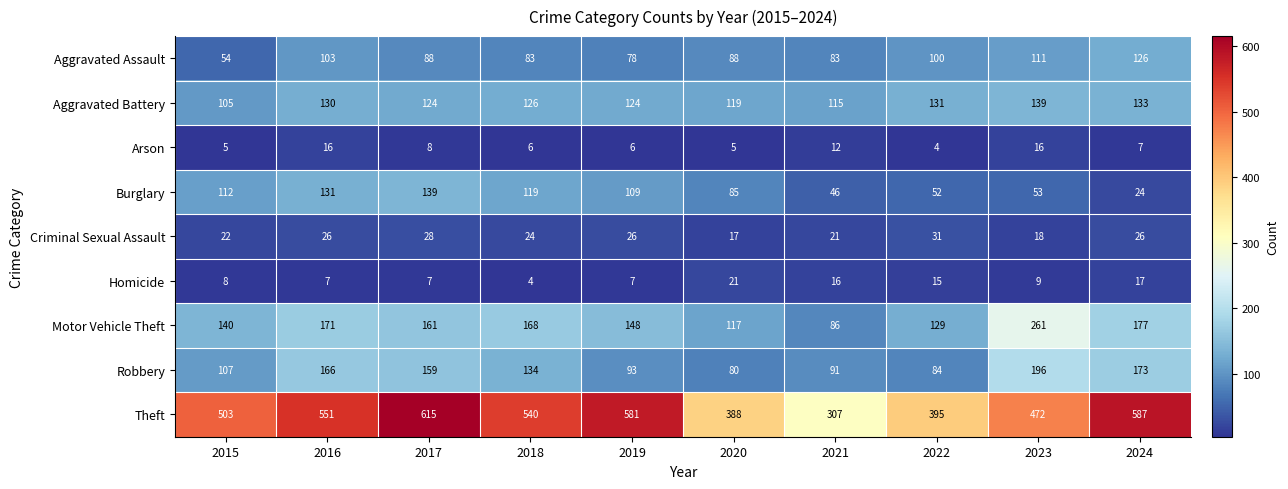

What value does the Aggravated Assault series have at 2020, to the nearest 10?

90